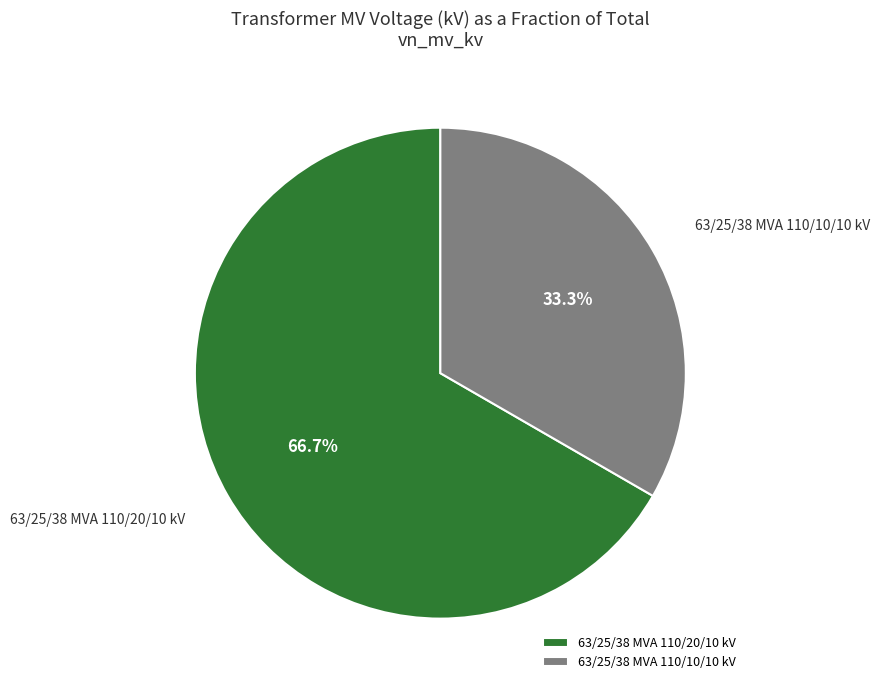

To the nearest percent, what is the difference between the 63/25/38 MVA 110/10/10 kV and 63/25/38 MVA 110/20/10 kV slice percentages?

33%